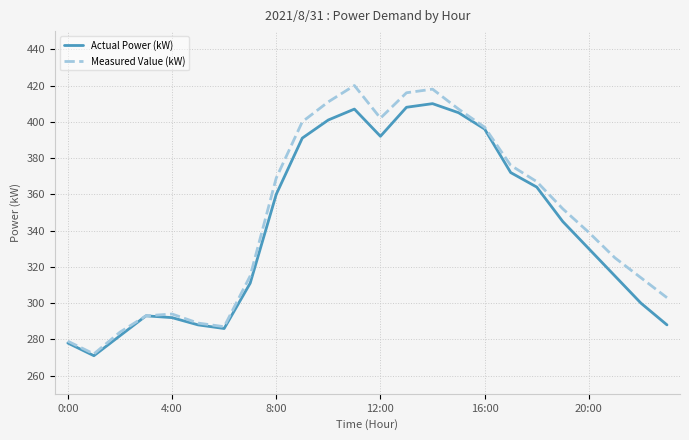

Does the chart have visible grid lines?

Yes